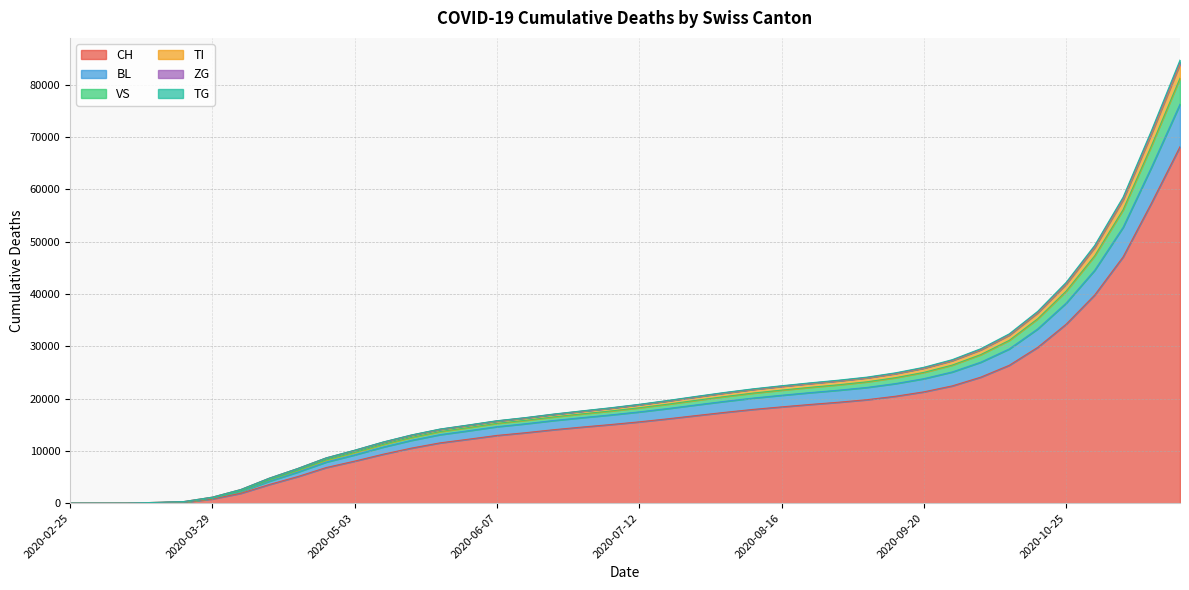

What is the highest value of the CH series?

68151